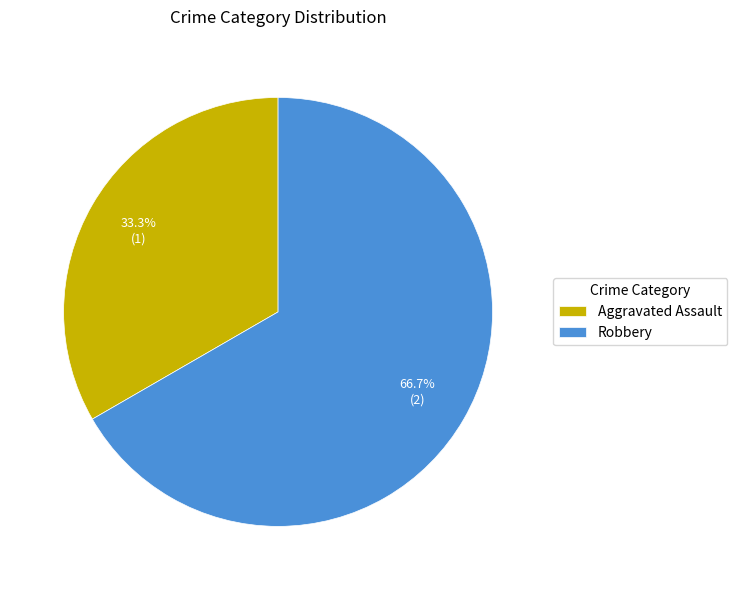

Which has a higher value, Aggravated Assault or Robbery?

Robbery